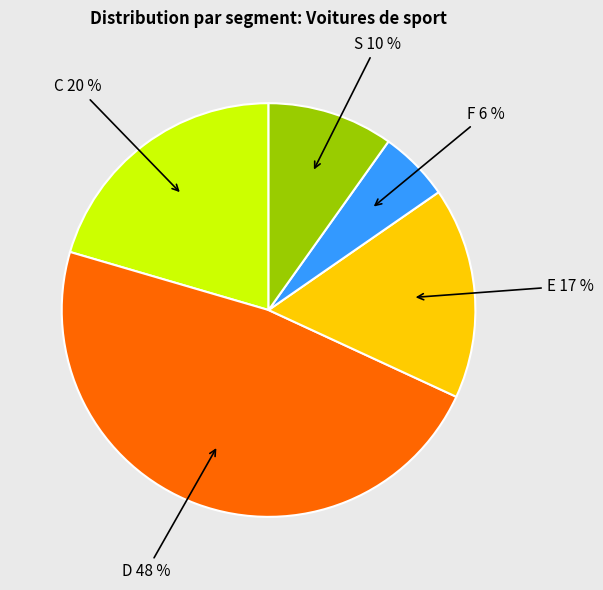

Does any single category account for the majority?

No